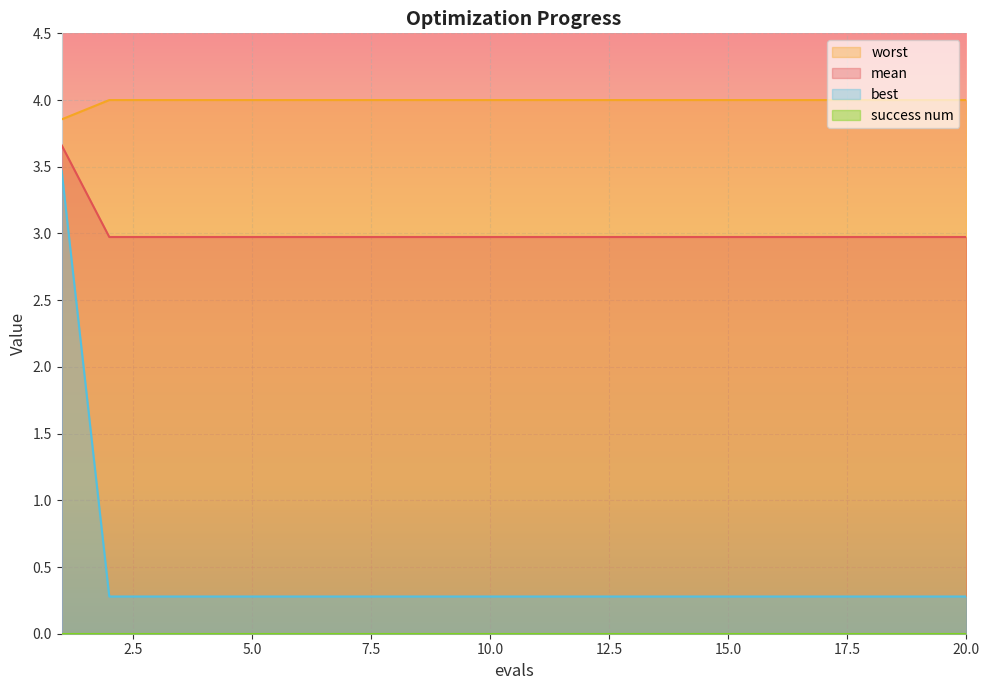

What is the lowest value of the best series?

0.3